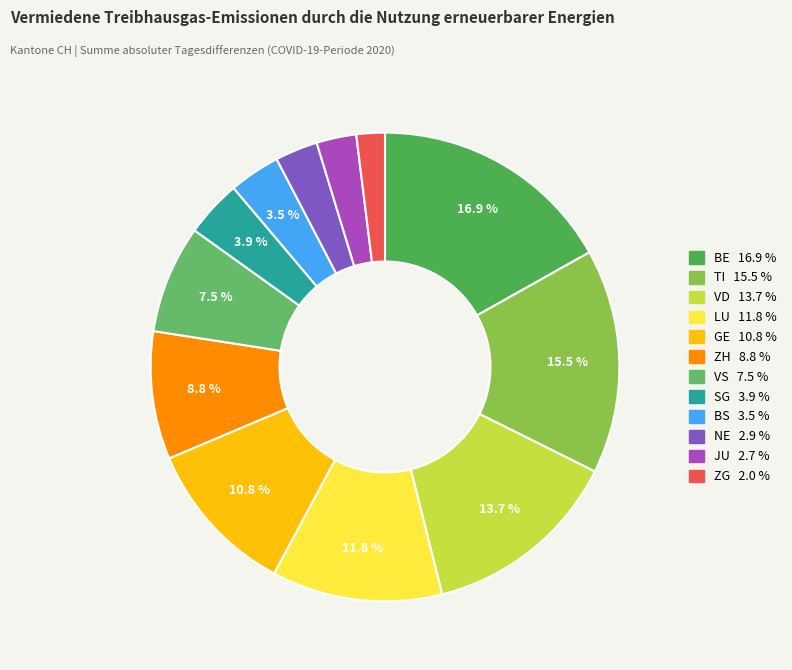

Is there any slice that represents more than half of the pie?

No